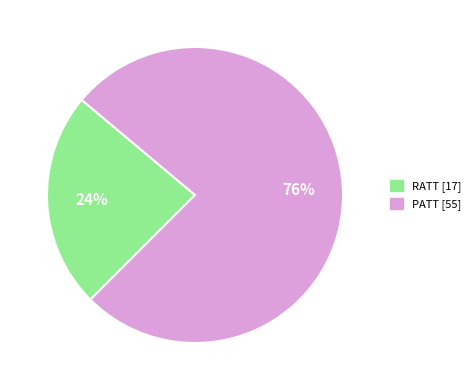

Is there any slice that represents more than half of the pie?

Yes